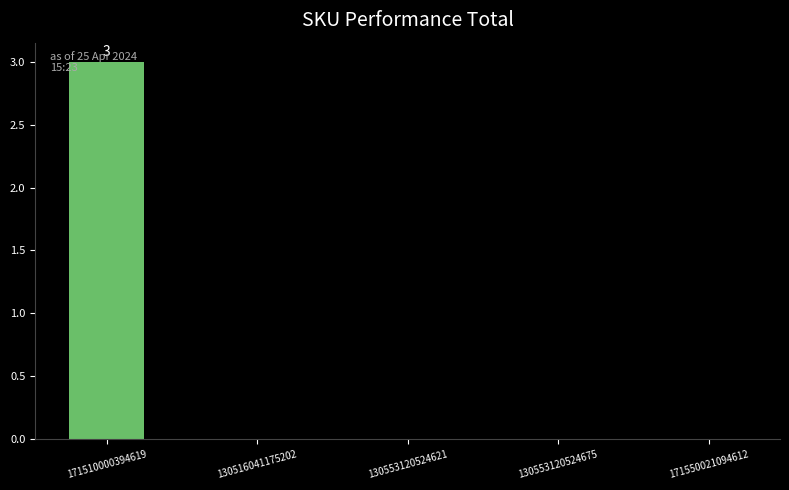

What is the sum of all values?

3